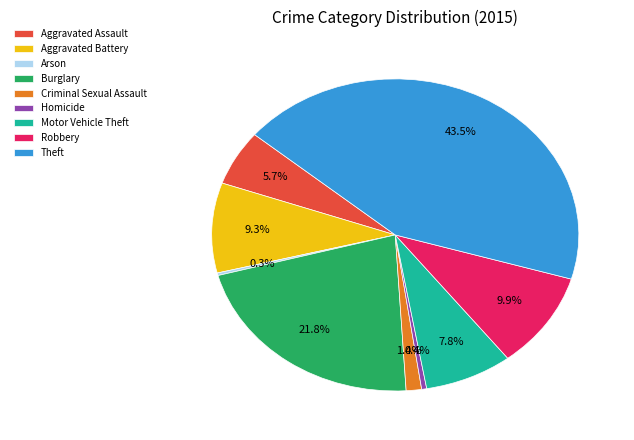

What is the ratio of the value at Motor Vehicle Theft to the value at Robbery?

0.8